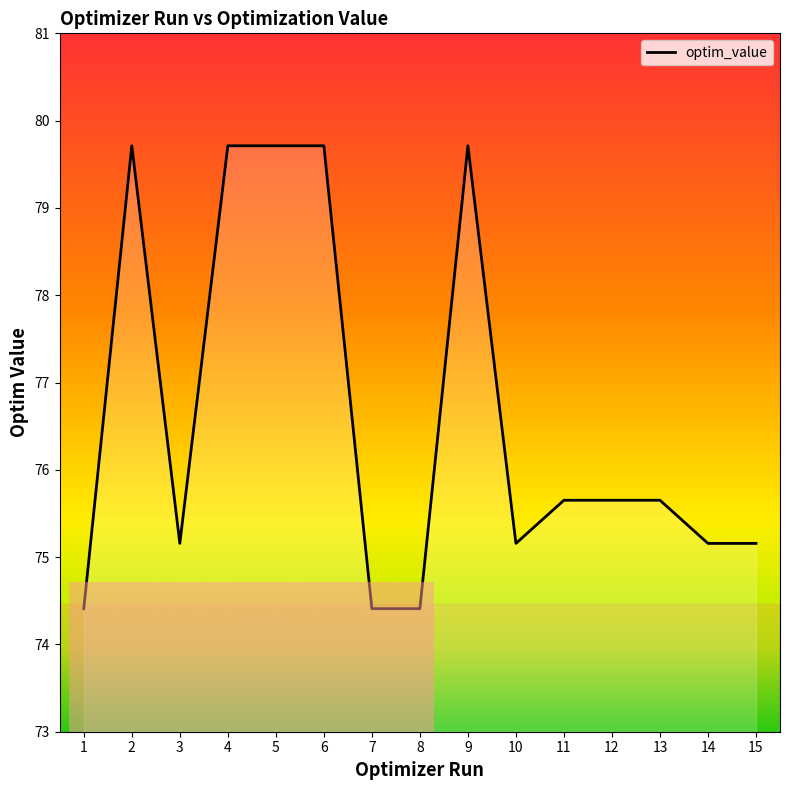

What is the ratio of the value at 1 to the value at 12?

1.0